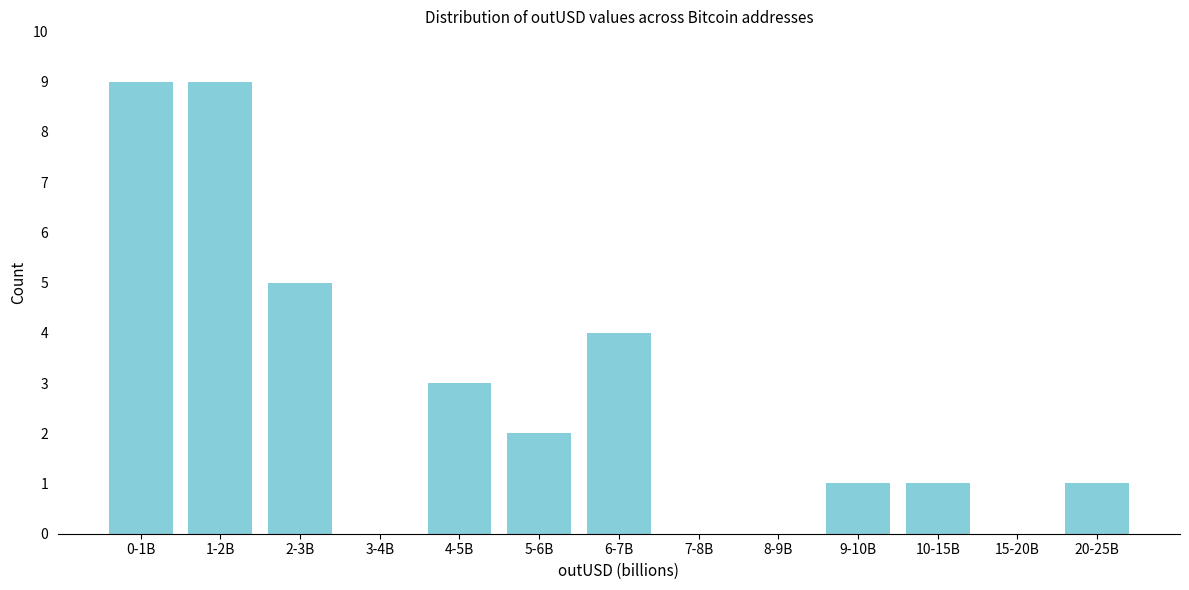

Reading left to right, list all the values displayed in this chart.

0-1B=9	1-2B=9	2-3B=5	3-4B=0	4-5B=3	5-6B=2	6-7B=4	7-8B=0	8-9B=0	9-10B=1	10-15B=1	15-20B=0	20-25B=1